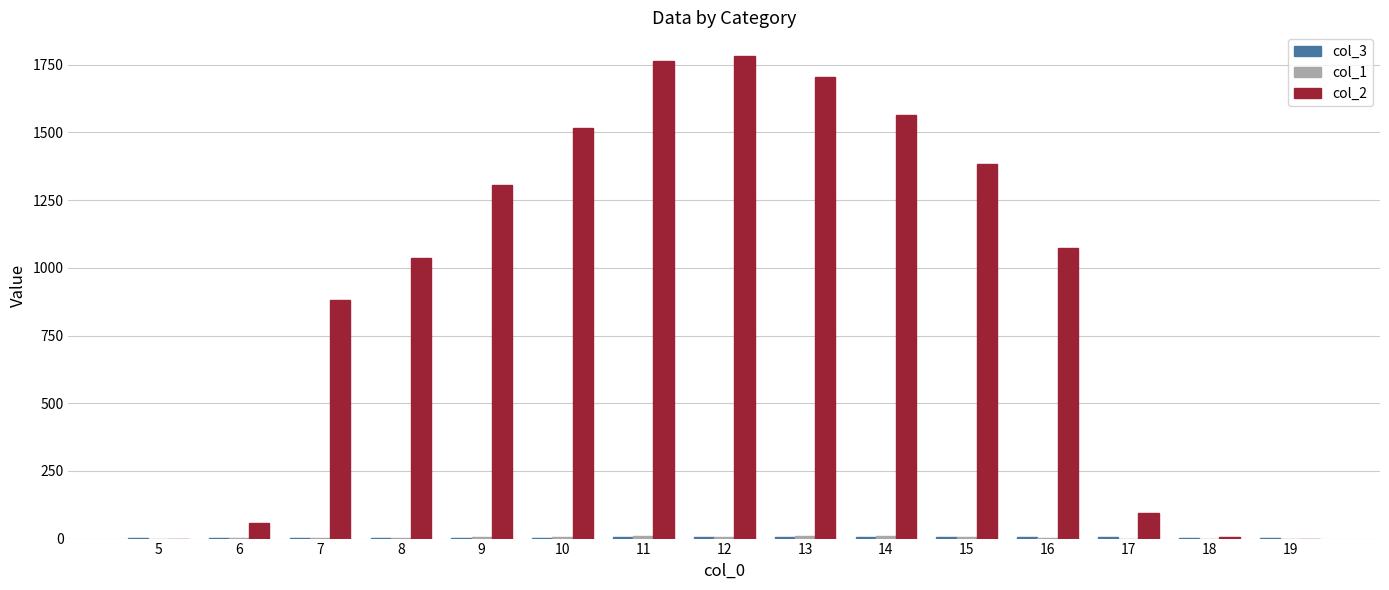

What is the greatest value displayed?

1780.8